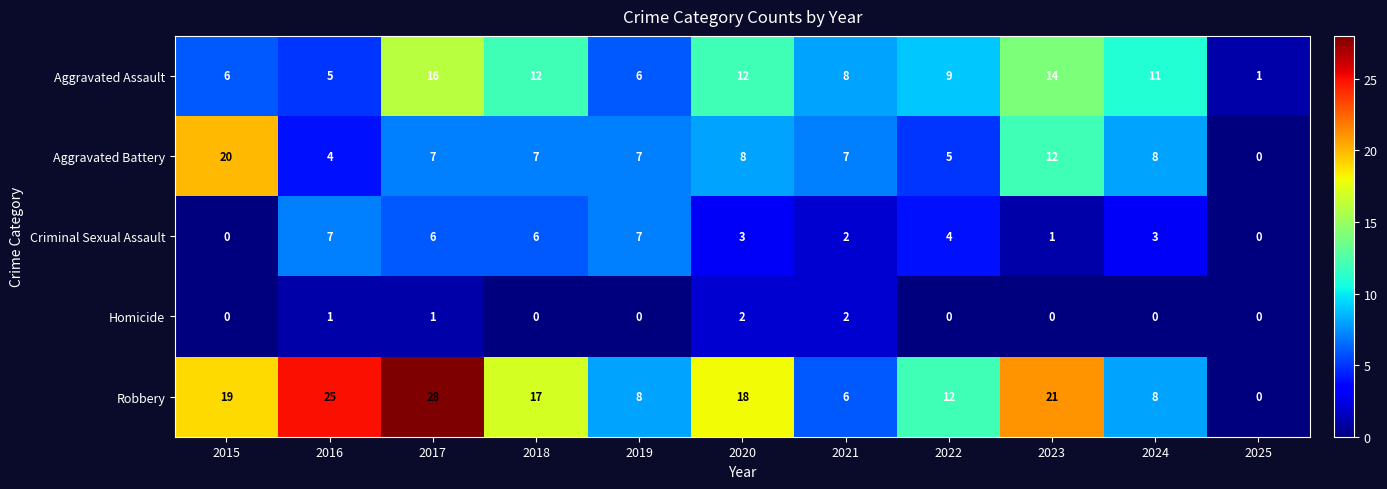

Where does the Criminal Sexual Assault series first go above 3?

2016